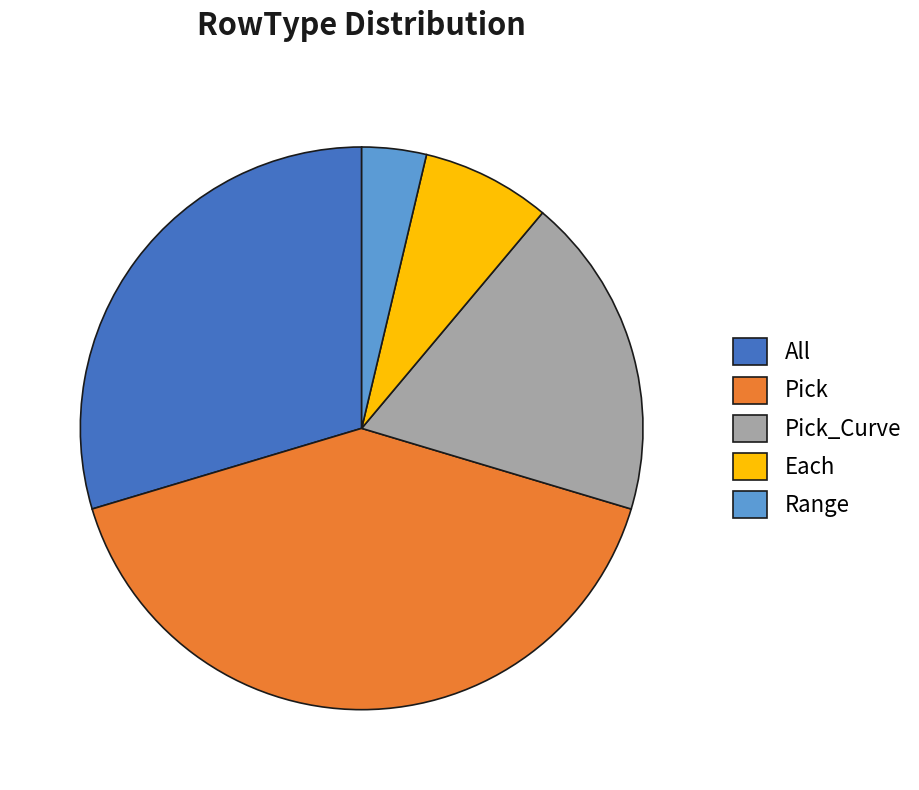

Does Pick account for over 50% of the chart?

No